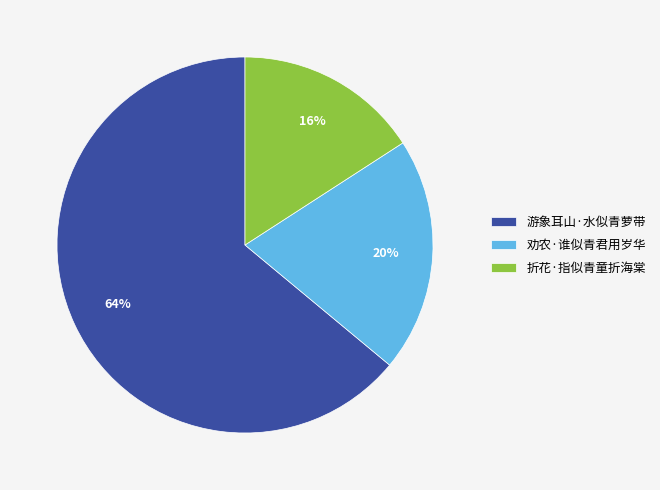

Is there any slice that represents more than half of the pie?

Yes